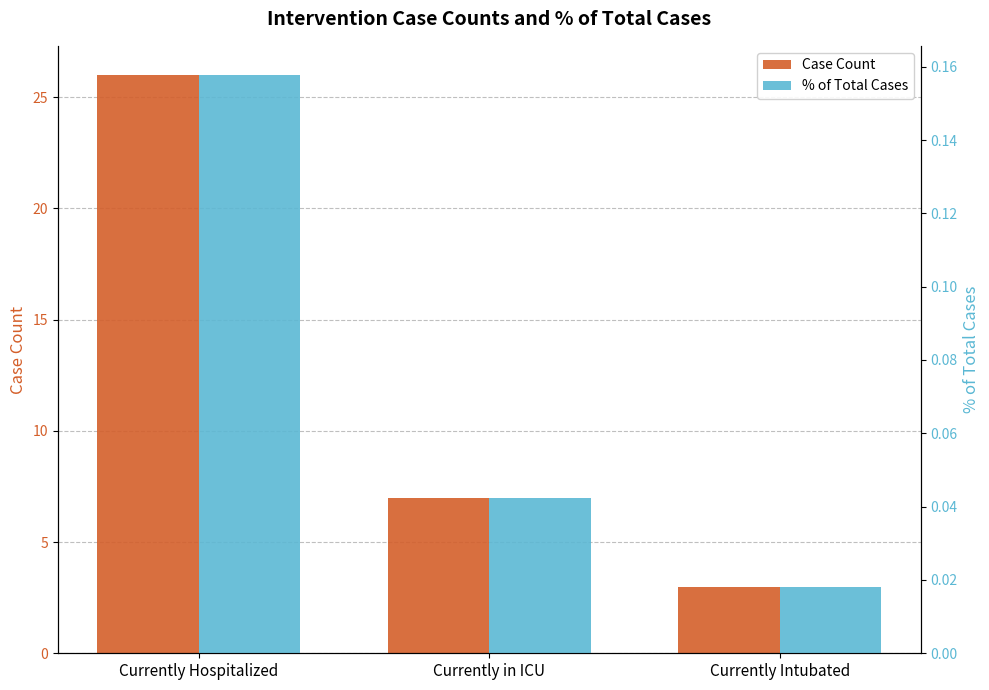

At Currently Hospitalized, list the series in order from largest to smallest.

Case Count, % of Total Cases